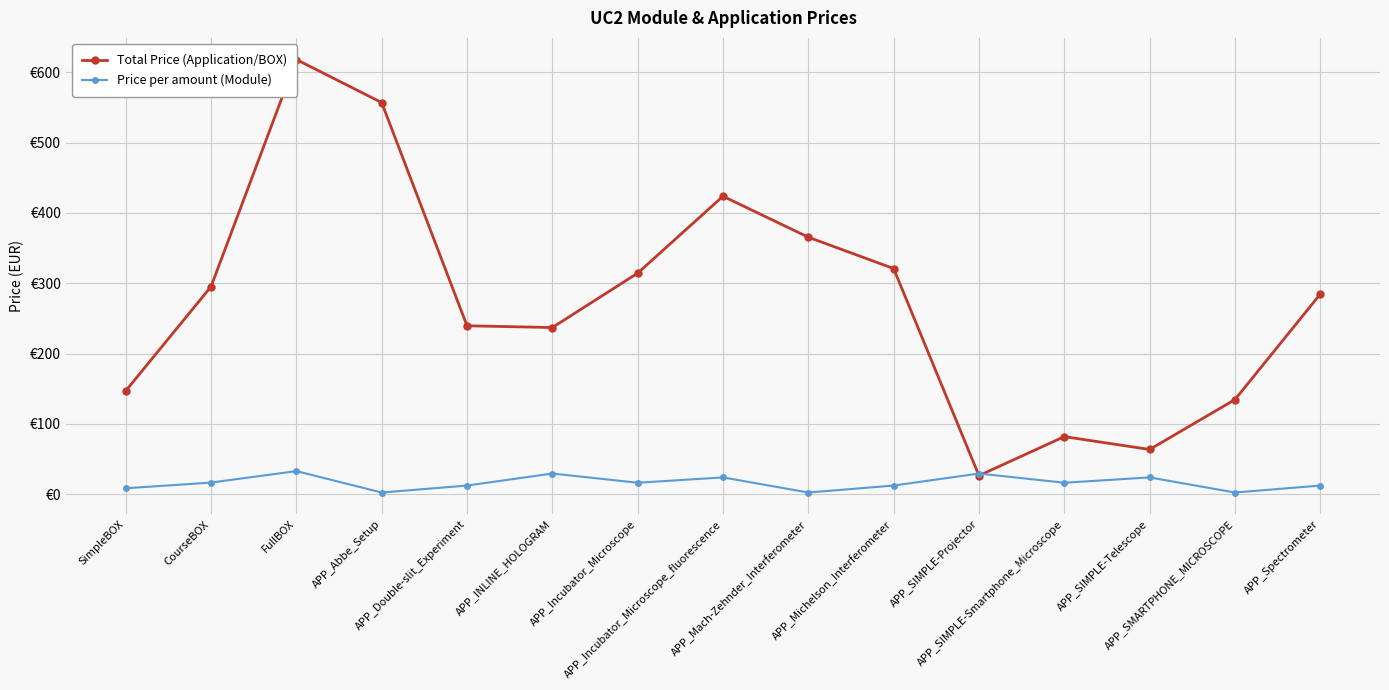

What is the value of the Price per amount (Module) point at the 15th from the left?

12.1